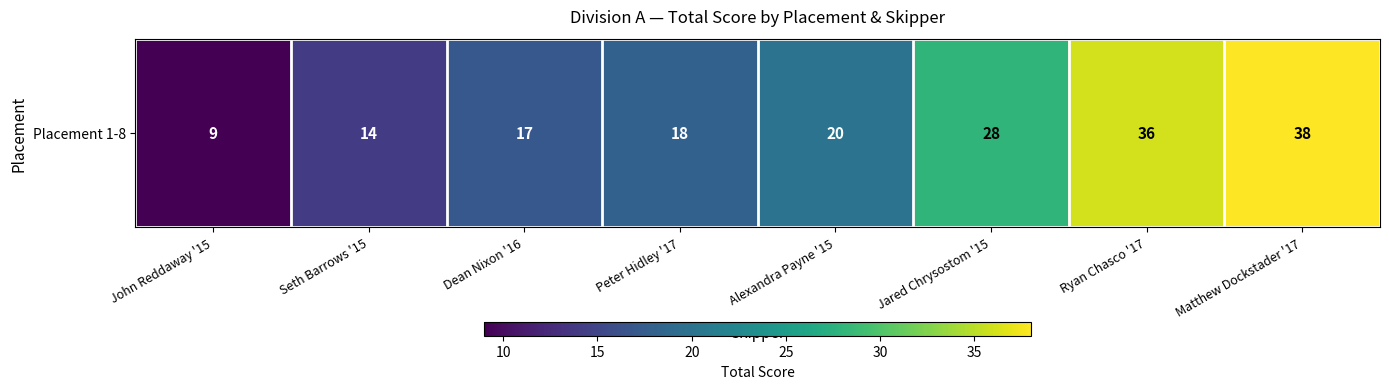

List the labels in order of value, largest first.

Matthew Dockstader '17, Ryan Chasco '17, Jared Chrysostom '15, Alexandra Payne '15, Peter Hidley '17, Dean Nixon '16, Seth Barrows '15, John Reddaway '15